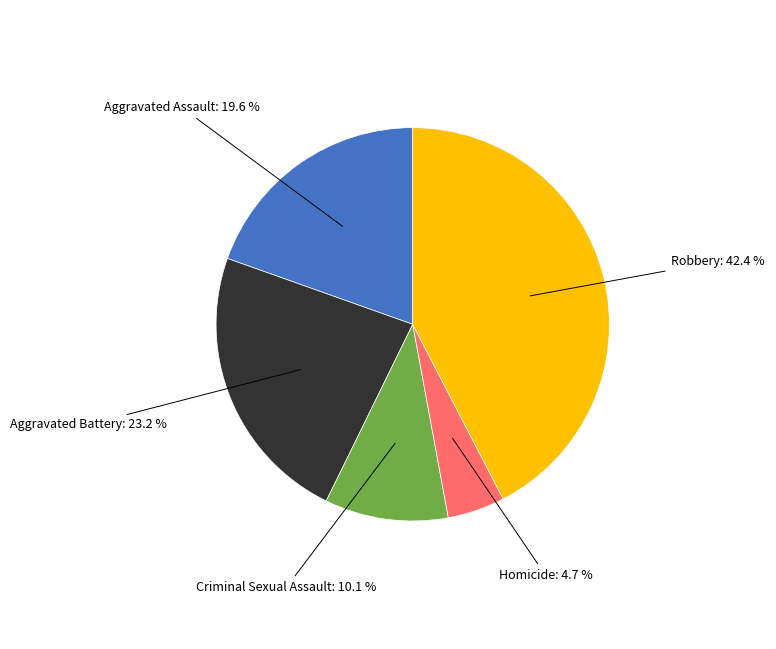

Does any single category account for the majority?

No